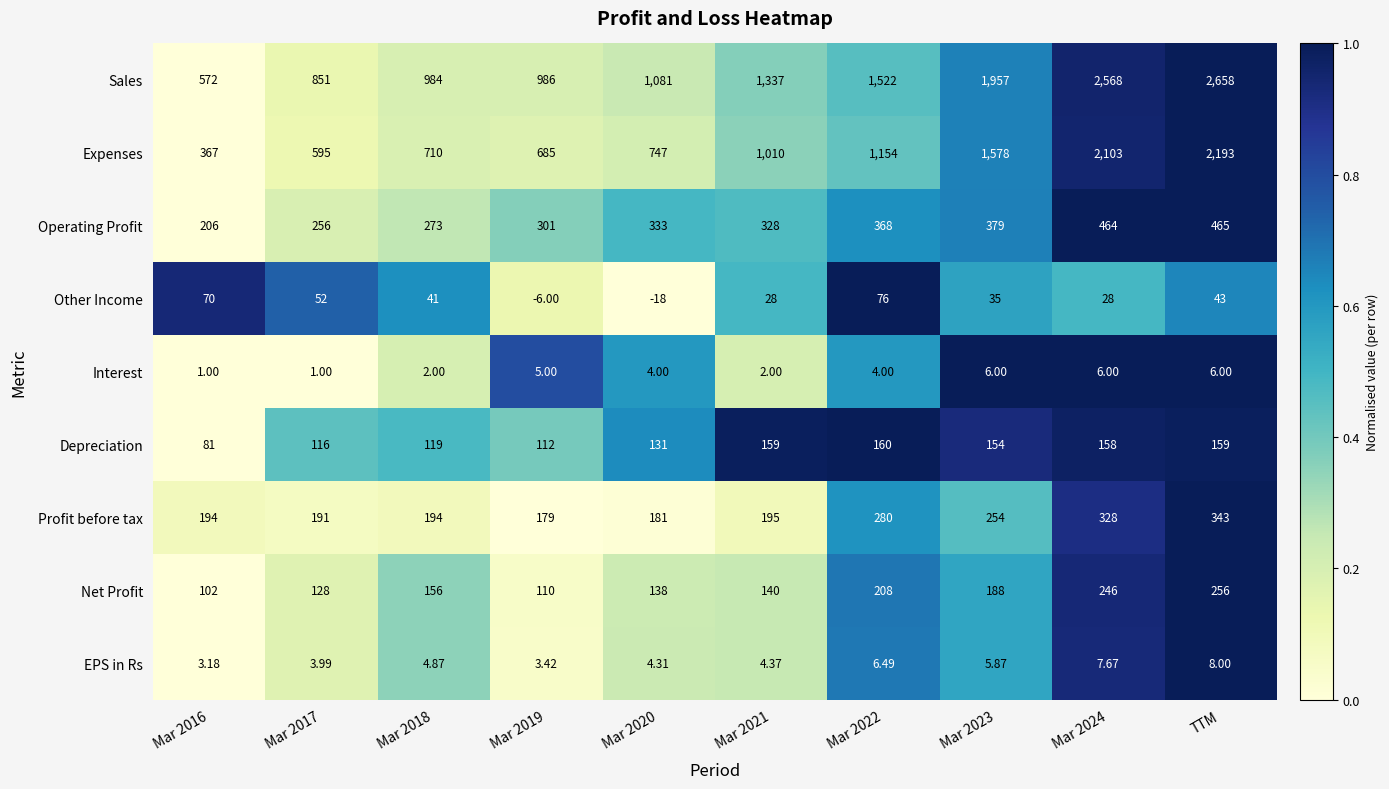

At how many categories does at least one series exceed 0?

10